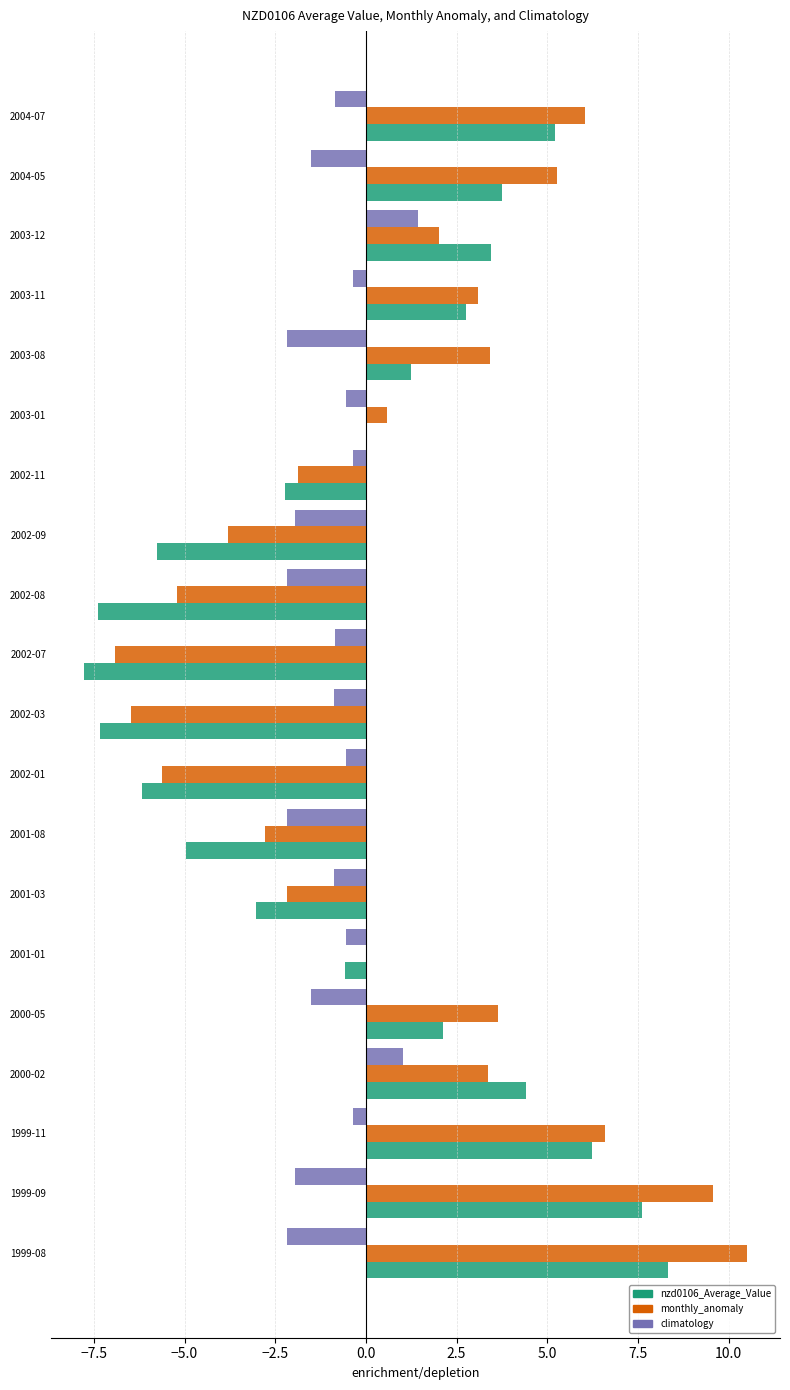

The value of monthly_anomaly at 2003-12 is 2.0. True or false?

True